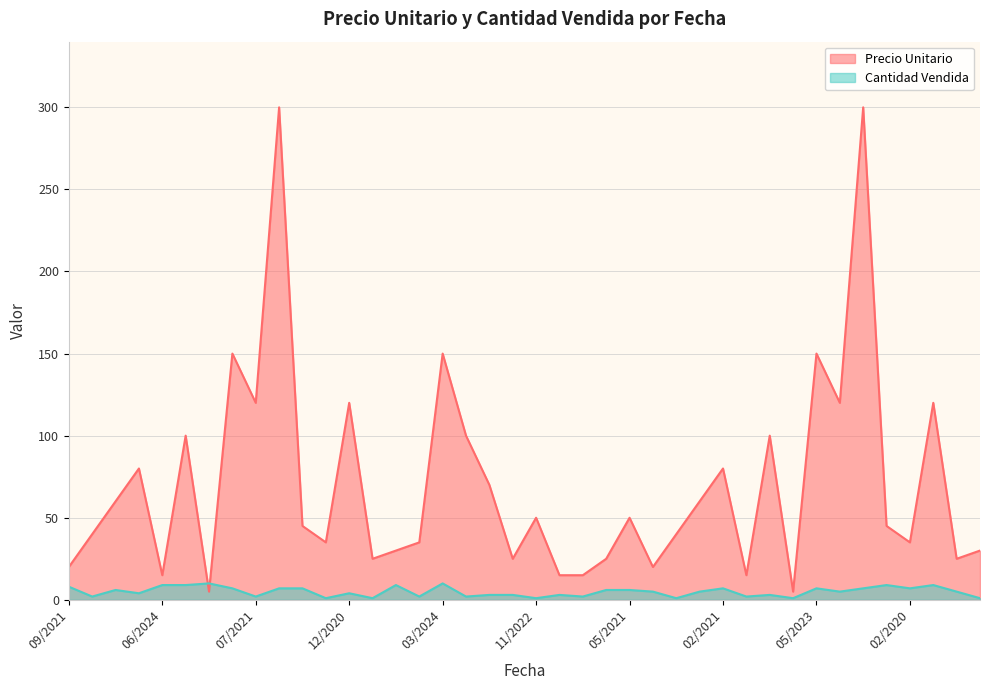

What is the greatest value displayed?

300